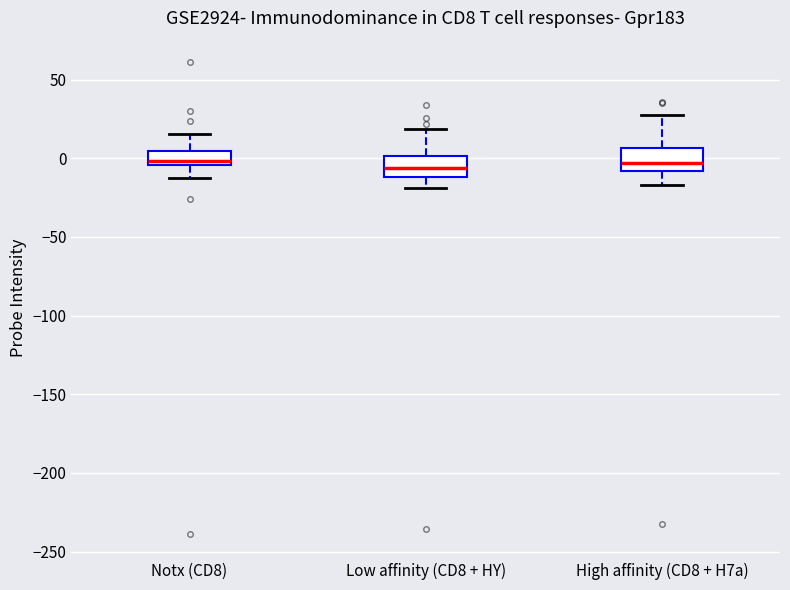

Where does the upper whisker of the box for Notx (CD8) end on the y-axis? The values are not printed on the chart, so give them approximately, as read against the axis.

15